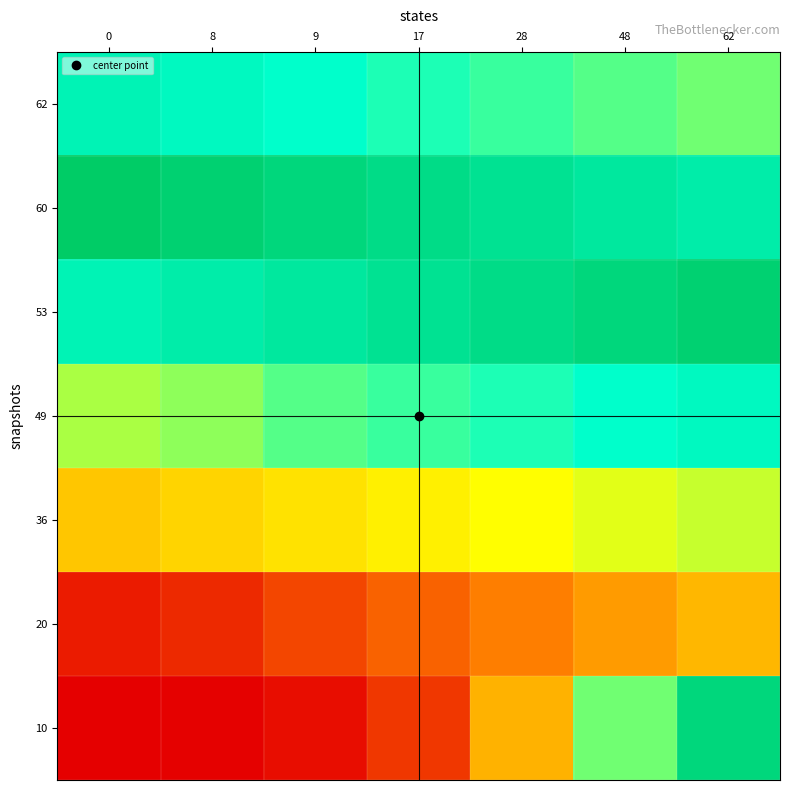

Reading right to left, what are all the values shown in this chart?

10: 62=2101.1	48=1440.7	28=818.9	17=299.4	9=120.1	8=70.1	0=60.1
20: 62=840.5	48=720.4	28=600.3	17=480.3	9=360.2	8=240.2	0=180.1
36: 62=1260.6	48=1200.6	28=1140.6	17=1080.6	9=1020.6	8=960.5	0=900.5
49: 62=1740.9	48=1680.8	28=1620.8	17=1560.8	9=1500.7	8=1380.7	0=1320.7
53: 62=2161.1	48=2101.1	28=2041.0	17=1981.0	9=1921.0	8=1861.0	0=1801.0
60: 62=1861.0	48=1921.0	28=1981.0	17=2041.0	9=2101.1	8=2161.1	0=2221.1
62: 62=1440.7	48=1500.7	28=1560.8	17=1620.8	9=1680.8	8=1740.9	0=1801.0